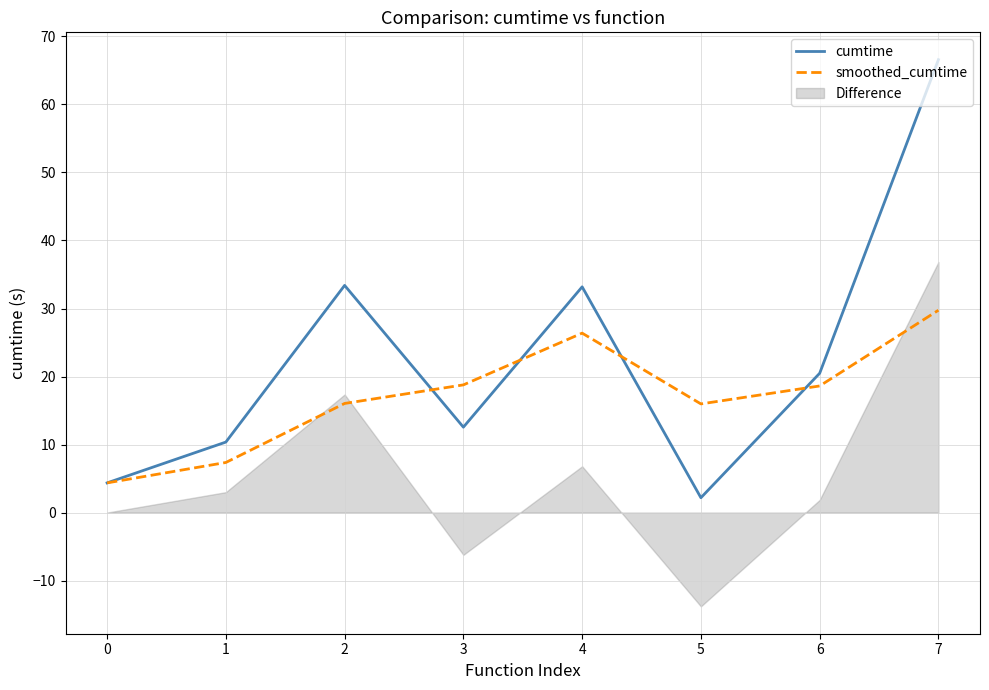

What is the difference between the maximum and second lowest values in the smoothed_cumtime series?

22.4